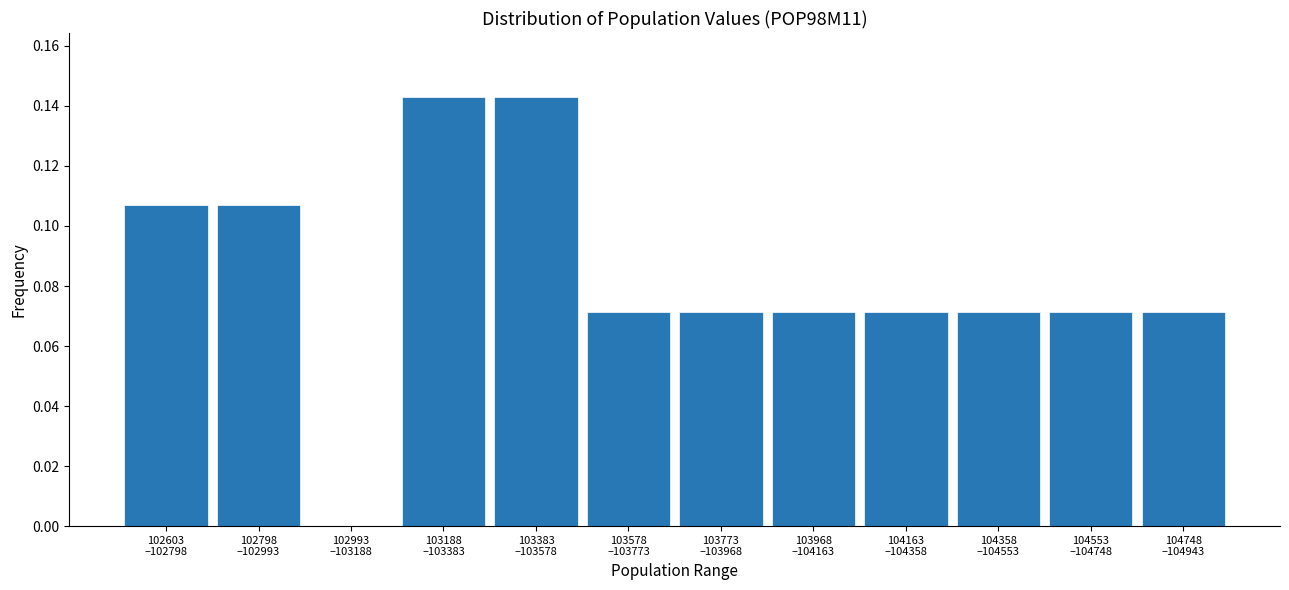

Are the bars horizontal?

No